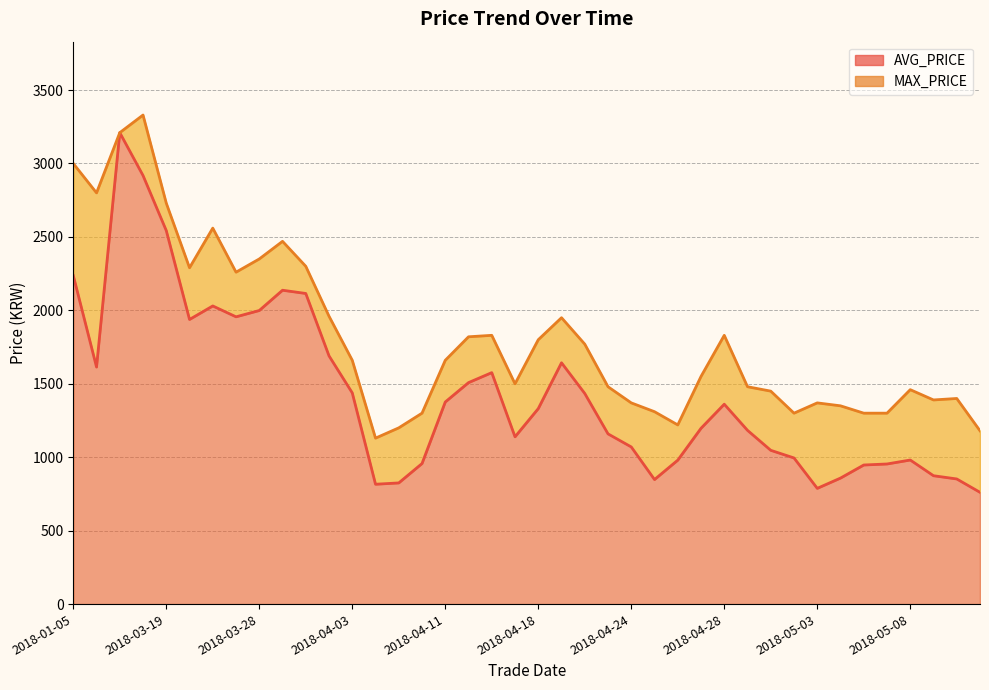

What is the lowest value of the AVG_PRICE series?

761